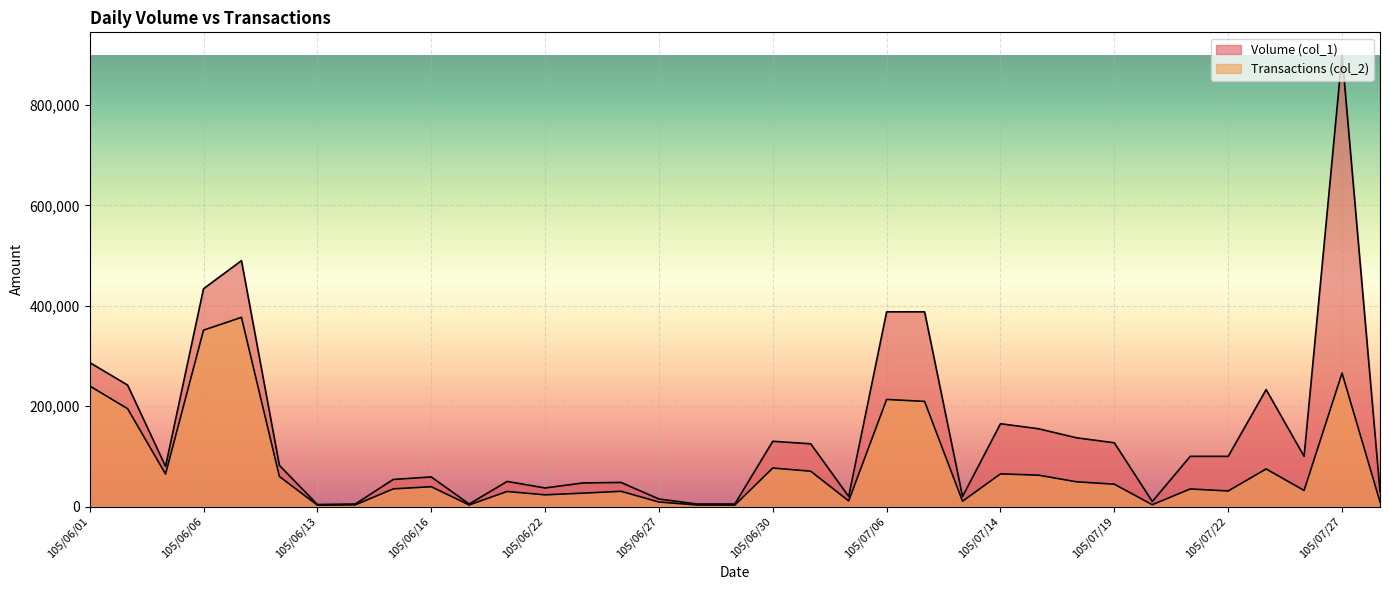

Which series has the widest spread of values?

Volume (col_1)